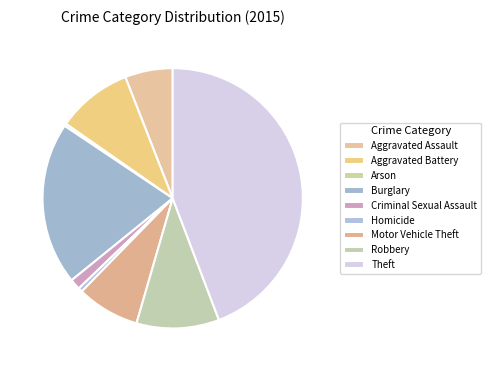

Does any single category account for the majority?

No